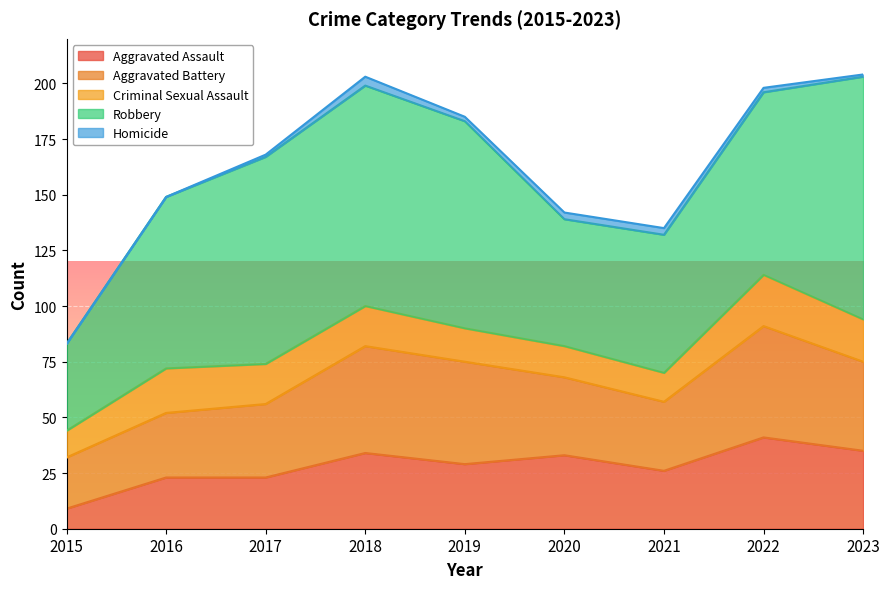

Where is the first local minimum for Aggravated Battery?

2021